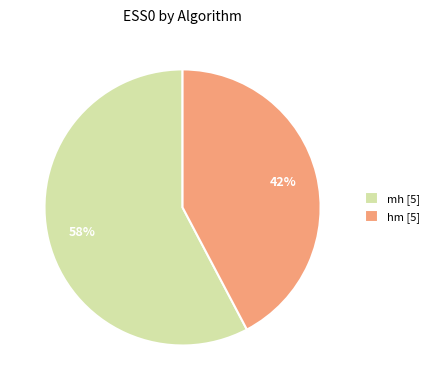

What is the smallest slice in the pie chart?

hm [5]